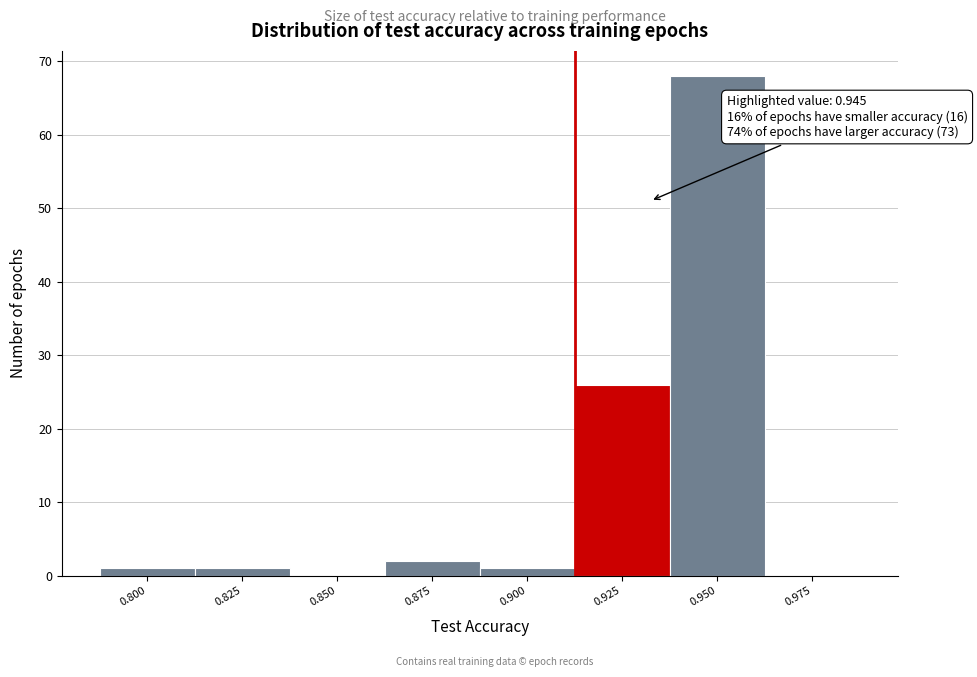

Reading left to right, transcribe all the data shown in this chart.

0.800=1	0.825=1	0.850=0	0.875=2	0.900=1	0.925=26	0.950=68	0.975=0